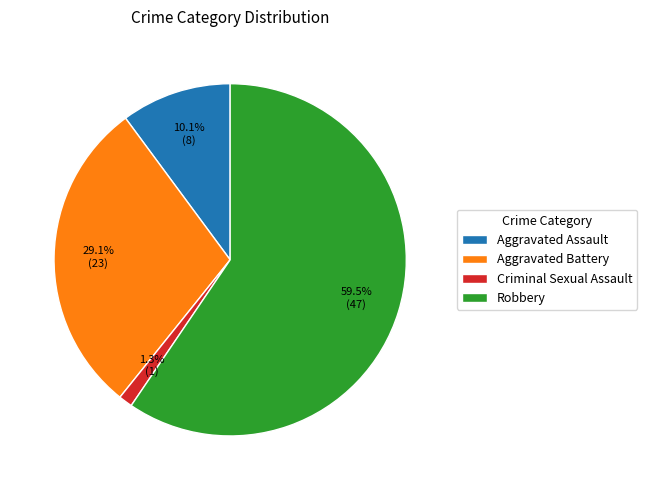

Which has a higher value, Robbery or Aggravated Battery?

Robbery